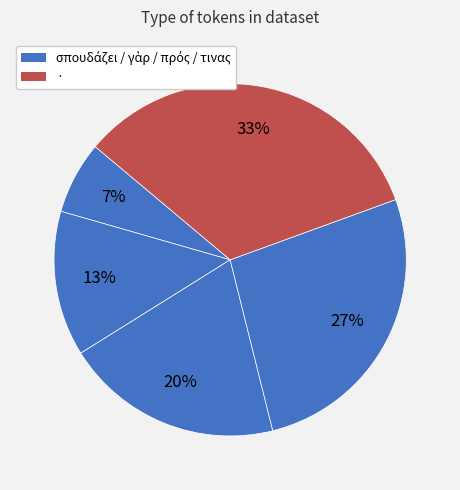

How many slices are in this pie chart?

5